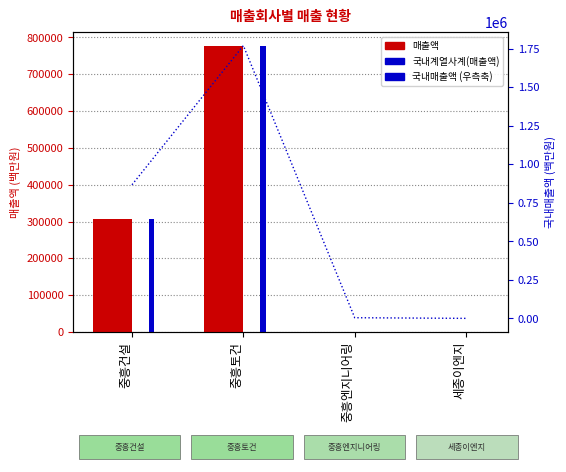

How many data points in 매출액 are above 306459?

1